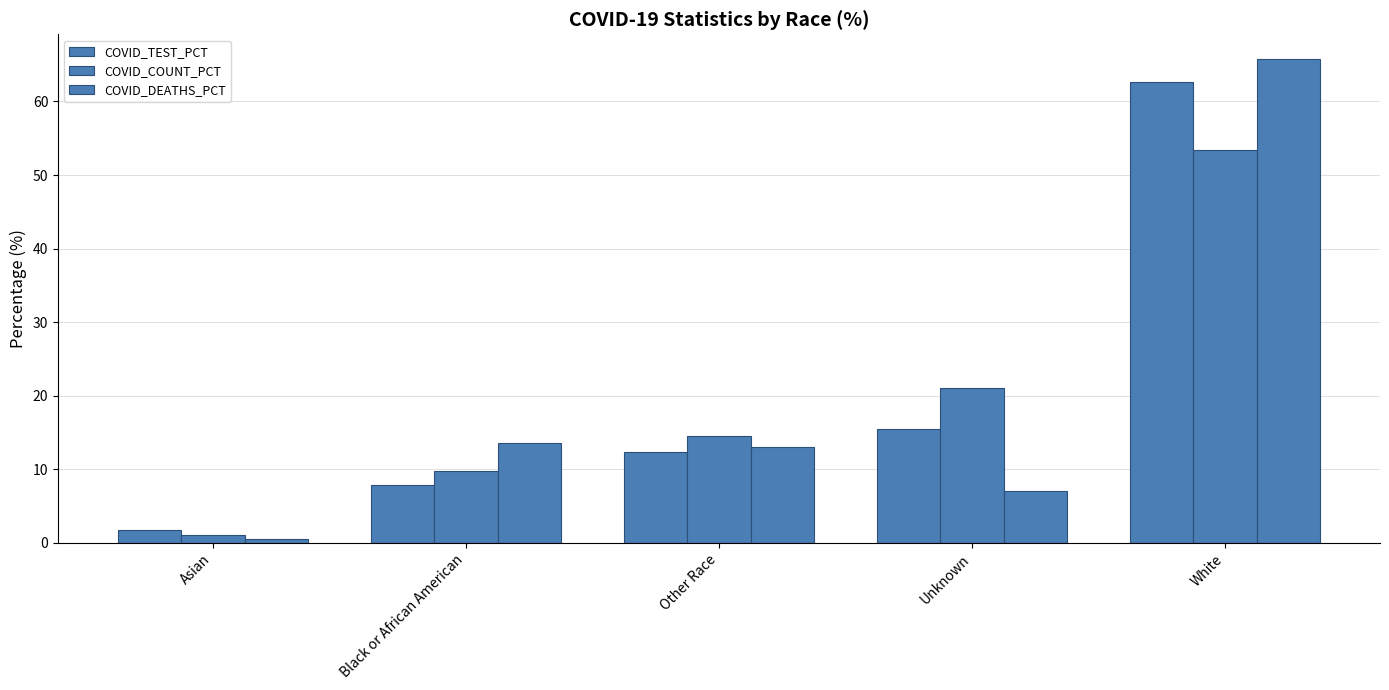

How many values in the COVID_TEST_PCT series exceed 12?

3